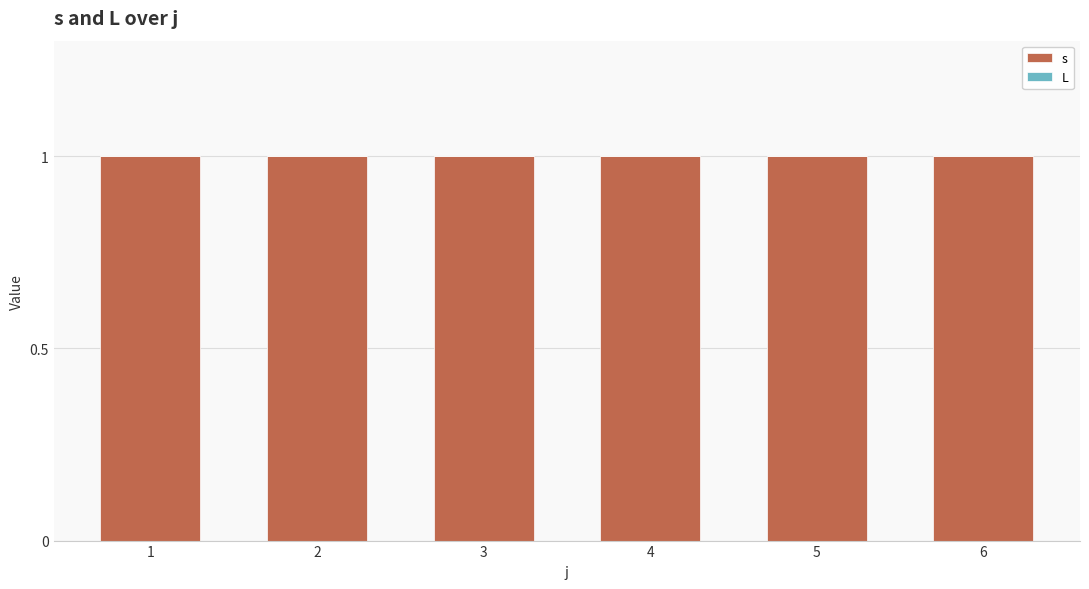

Which series has the largest range (max minus min)?

s